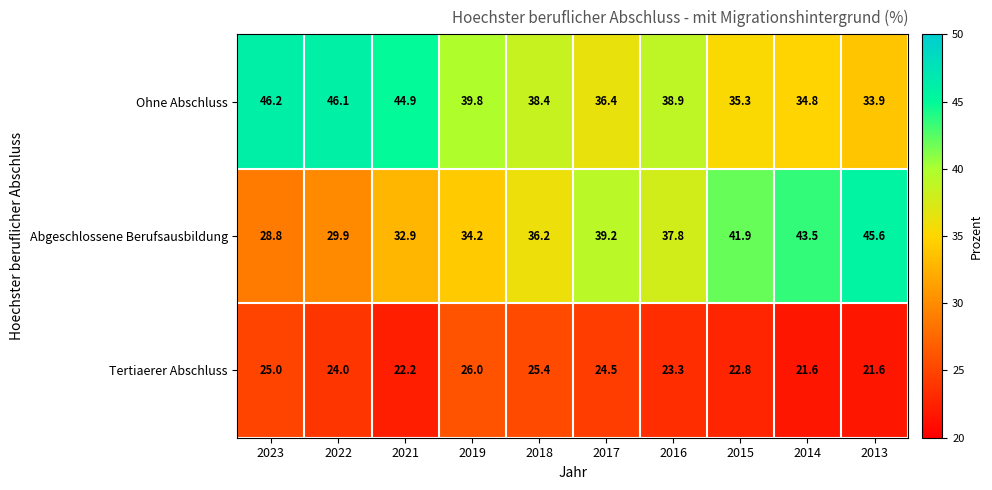

Reading left to right, extract all data points from this chart.

Ohne Abschluss: 46.2	46.1	44.9	39.8	38.4	36.4	38.9	35.3	34.8	33.9
Abgeschlossene Berufsausbildung: 28.8	29.9	32.9	34.2	36.2	39.2	37.8	41.9	43.5	45.6
Tertiaerer Abschluss: 25.0	24.0	22.2	26.0	25.4	24.5	23.3	22.8	21.6	21.6